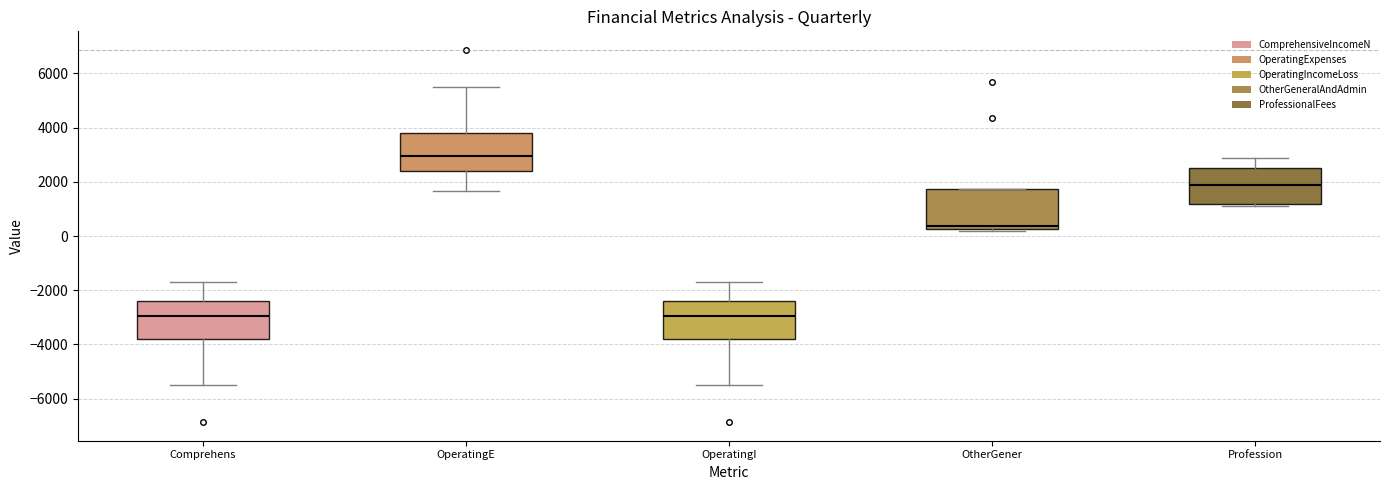

Reading left to right, transcribe this box plot: for each box, give where its median line is, the range the box spans, and where its two whiskers end, as read against the y-axis. The values are not printed on the chart, so give them approximately, as read against the axis.

Comprehens: median -3000, box -3800 to -2400, whiskers -5400 to -1600
OperatingE: median 3000, box 2400 to 3800, whiskers 1600 to 5400
OperatingI: median -3000, box -3800 to -2400, whiskers -5400 to -1600
OtherGener: median 400, box 200 to 1800, whiskers 200 (just below the box's lower edge) to 1800
Profession: median 1800, box 1200 to 2600, whiskers 1200 (just below the box's lower edge) to 2800